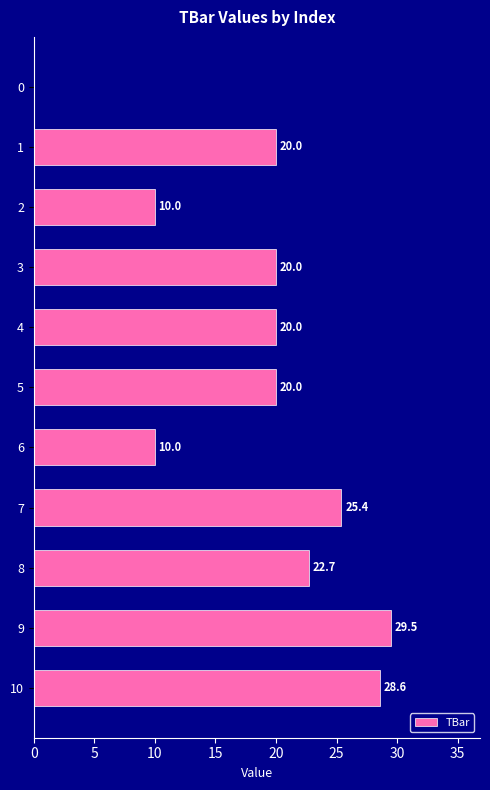

At which category does the chart reach its peak across all series?

9